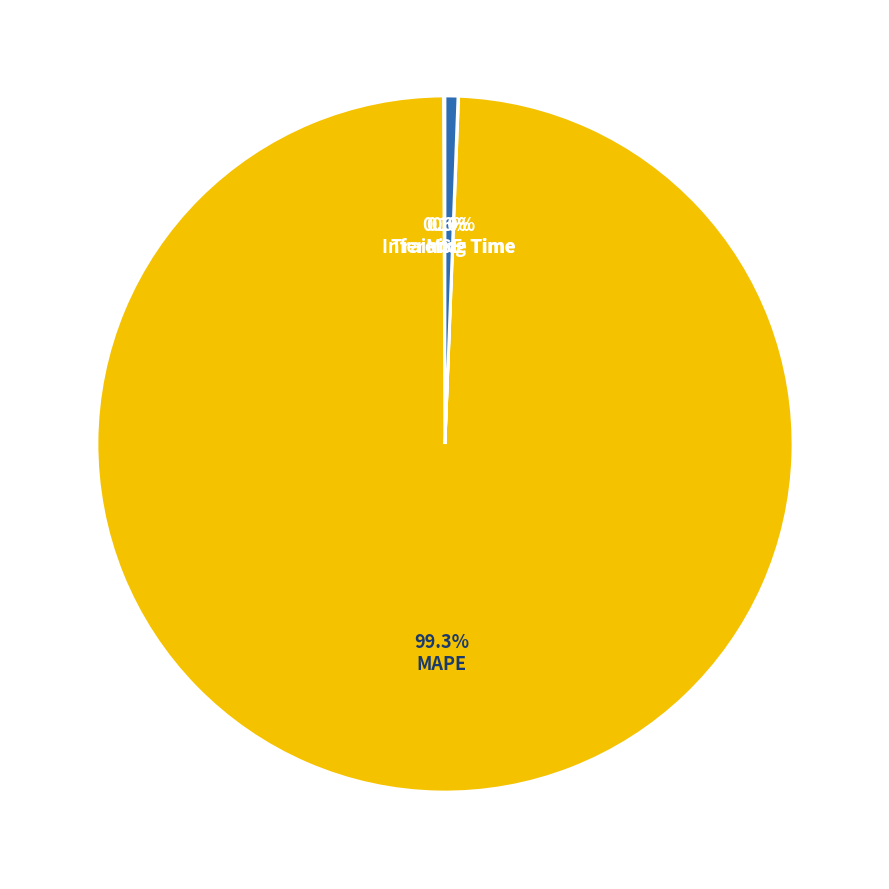

Is there any slice that represents more than half of the pie?

Yes